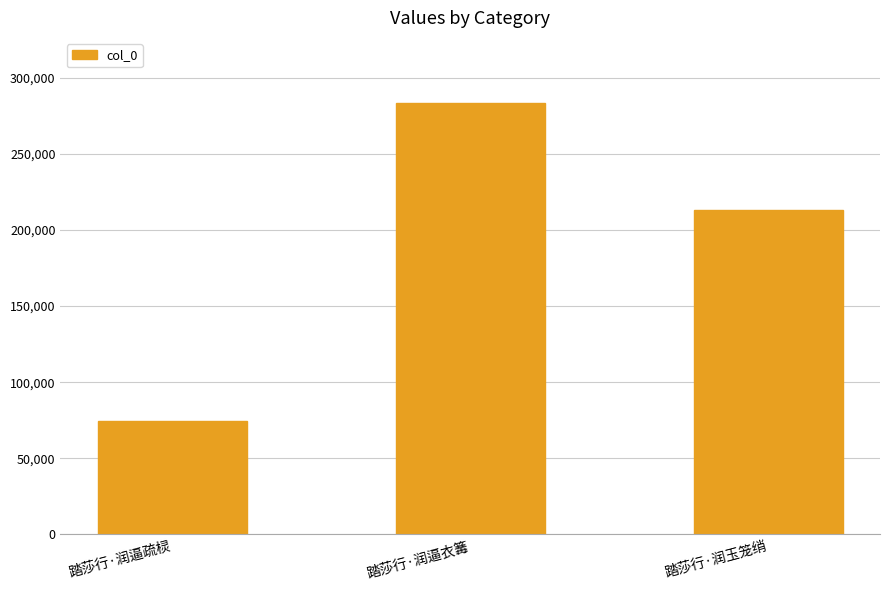

What is the greatest value displayed?

283659